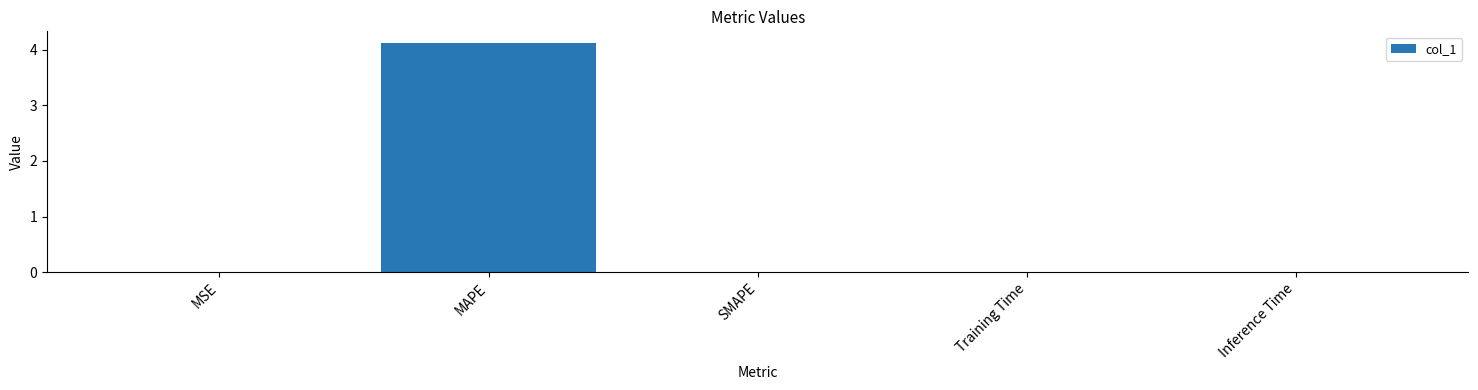

What is the greatest value displayed?

4.1